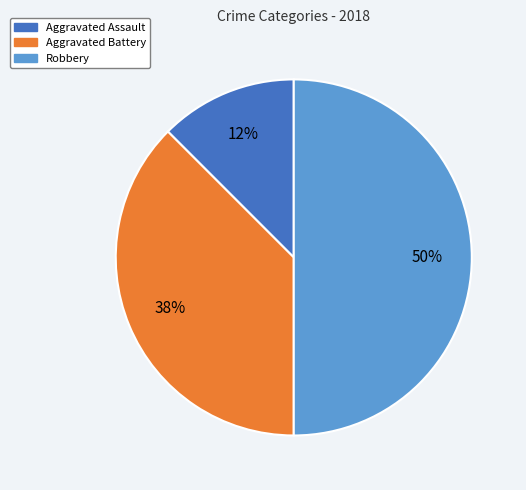

Is the sum of Robbery and Aggravated Battery greater than half?

Yes